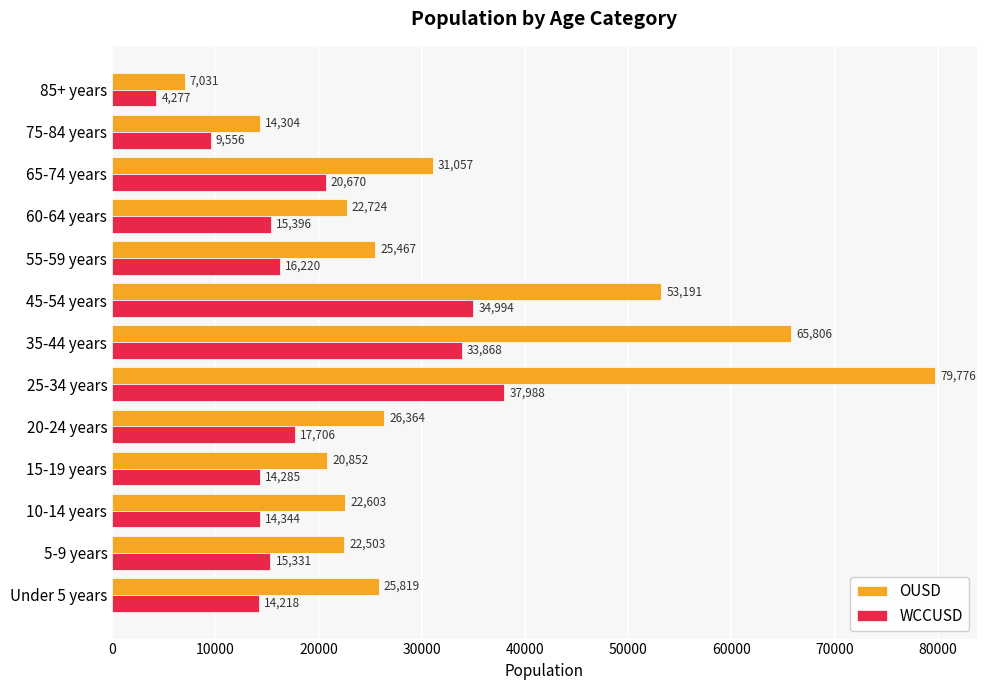

How many values in the OUSD series are below 25467?

6